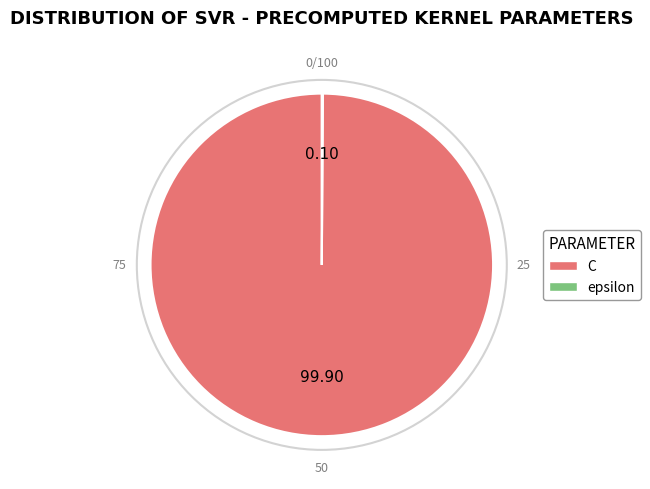

Which category accounts for the majority?

C